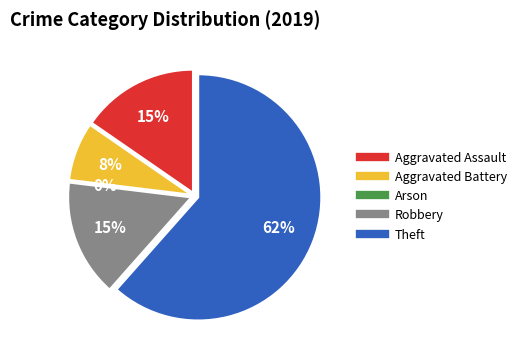

Is it true that Robbery is 15% of the pie?

True